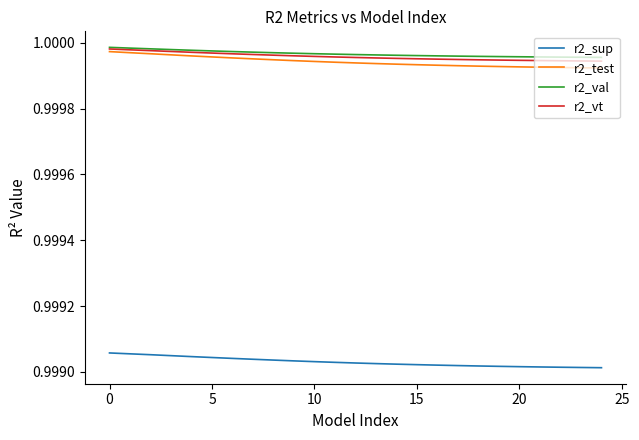

True or false: r2_vt and r2_sup intersect in this chart.

False